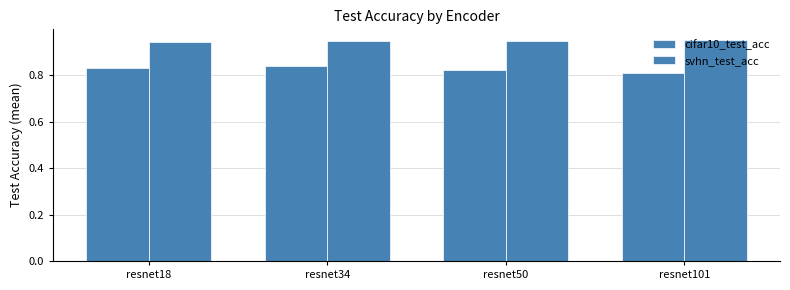

Are the bars grouped side by side (vs. stacked)?

Yes